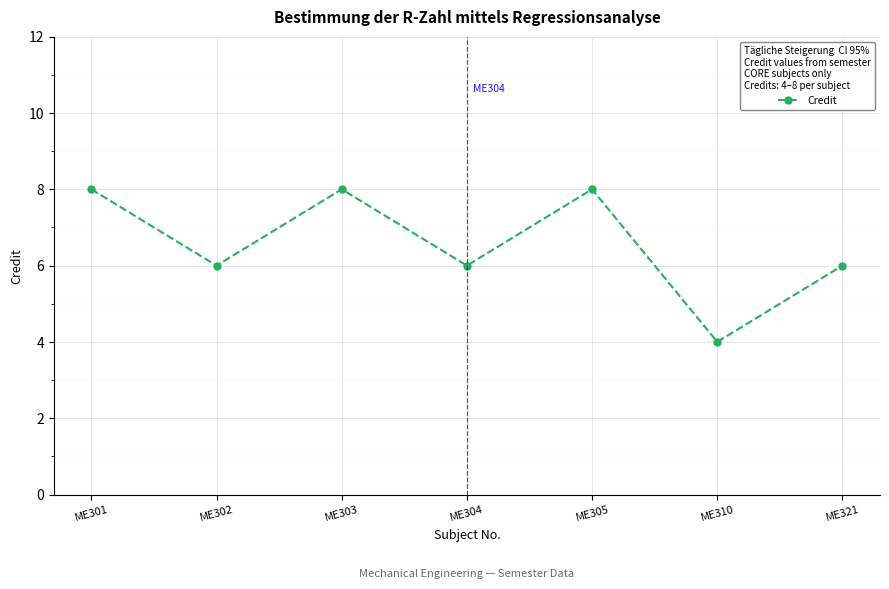

At which category does the data reach its first local valley?

ME302